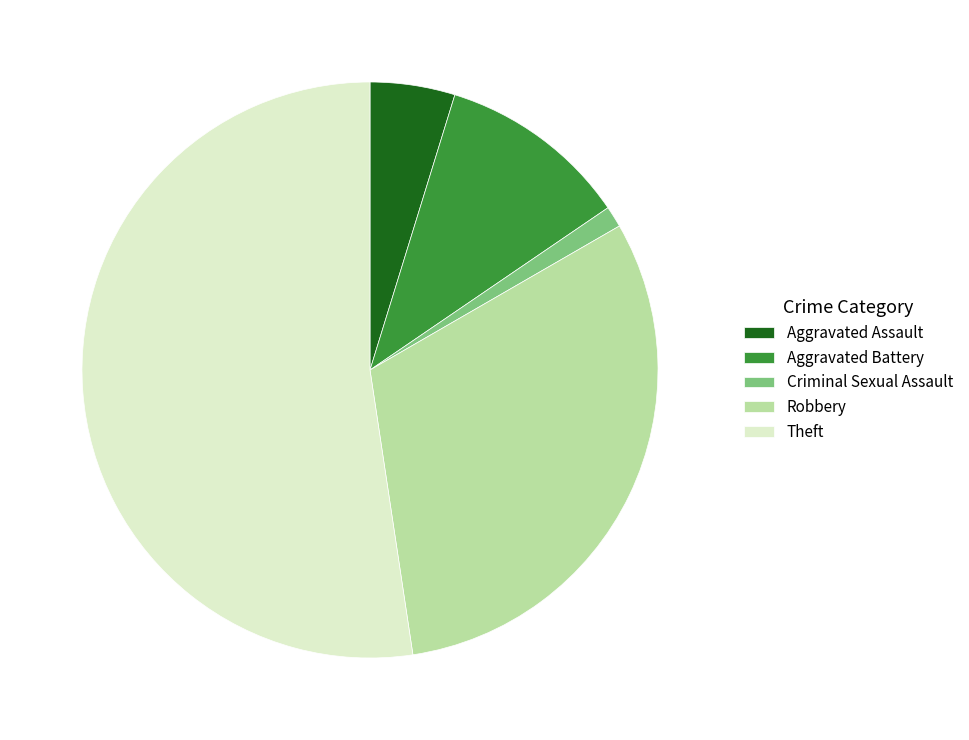

Is the sum of Aggravated Battery and Aggravated Assault greater than half?

No